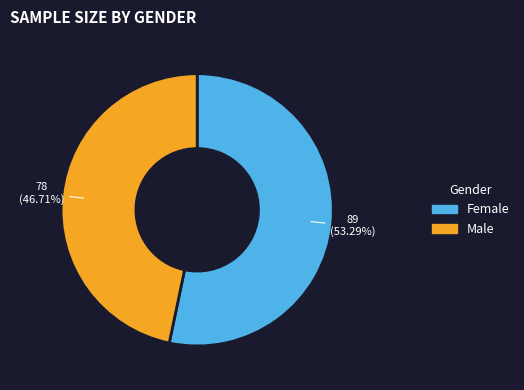

How many slices are in this pie chart?

2